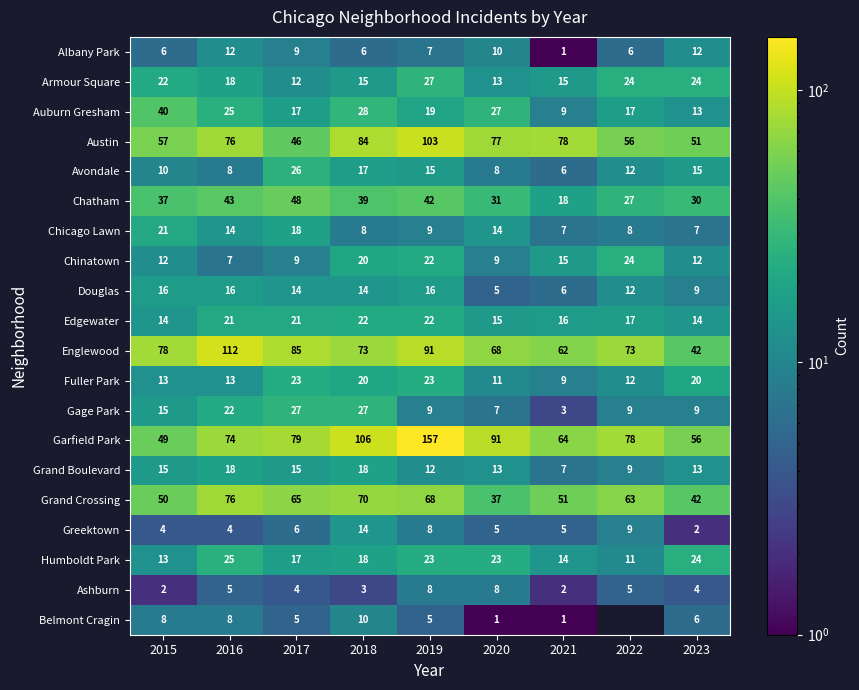

What is the total value across all series at 2019?

686